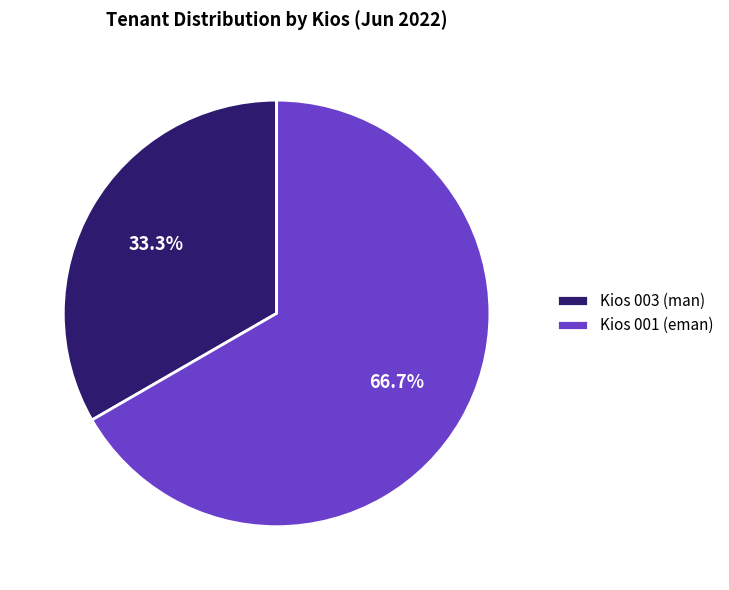

How many slices are in this pie chart?

2